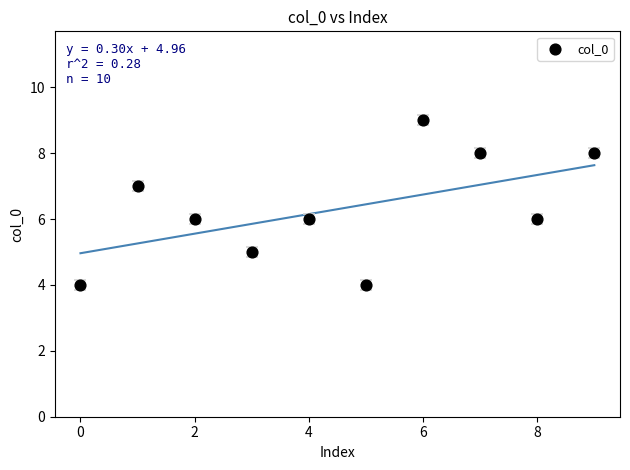

What is the range of Y values (max minus min)?

5